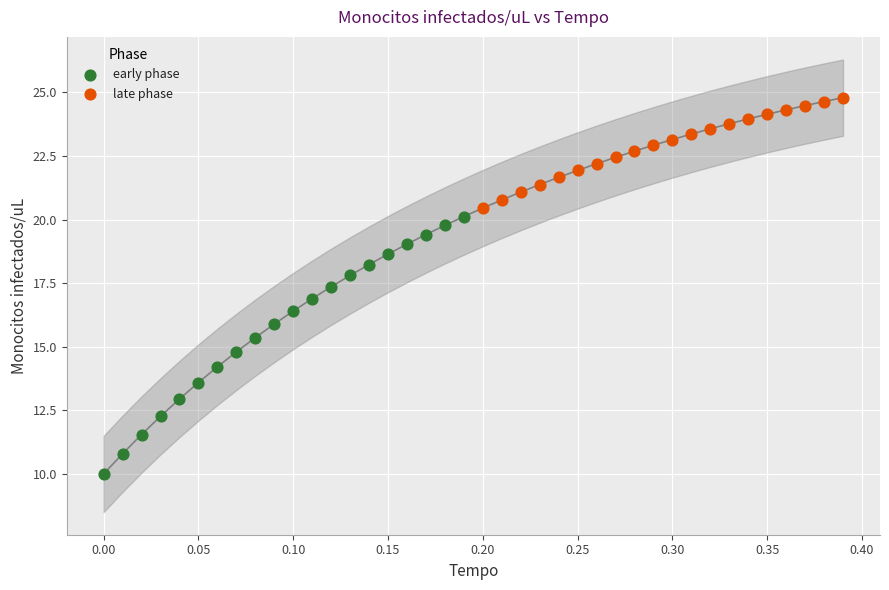

Which series reaches the maximum Y coordinate?

late phase